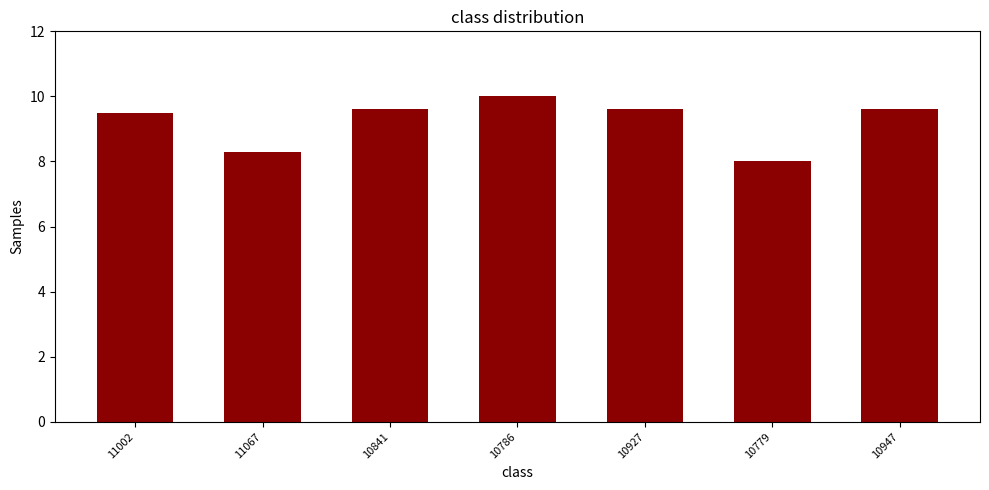

What is the average value?

9.2